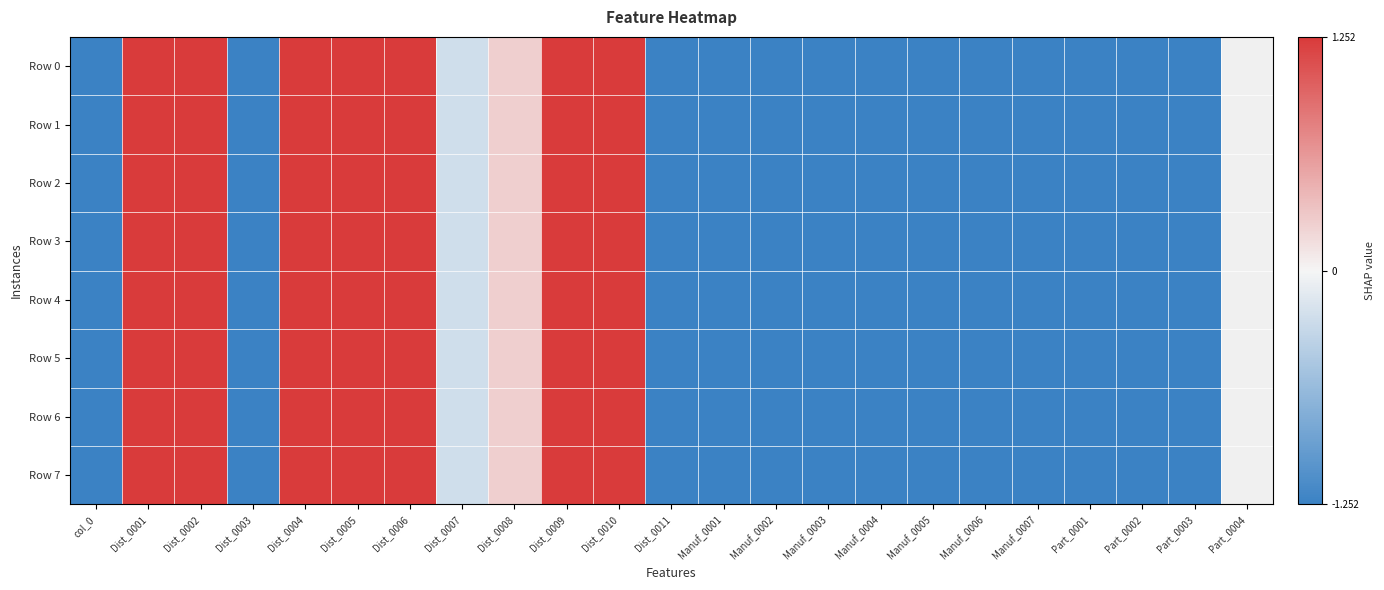

Between Manuf_0005 and Manuf_0006, which series saw the biggest shift?

Row 0